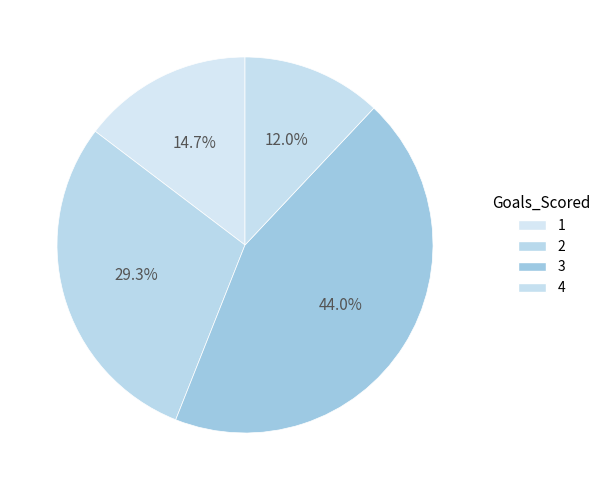

To the nearest percent, what portion does 4 represent?

12%